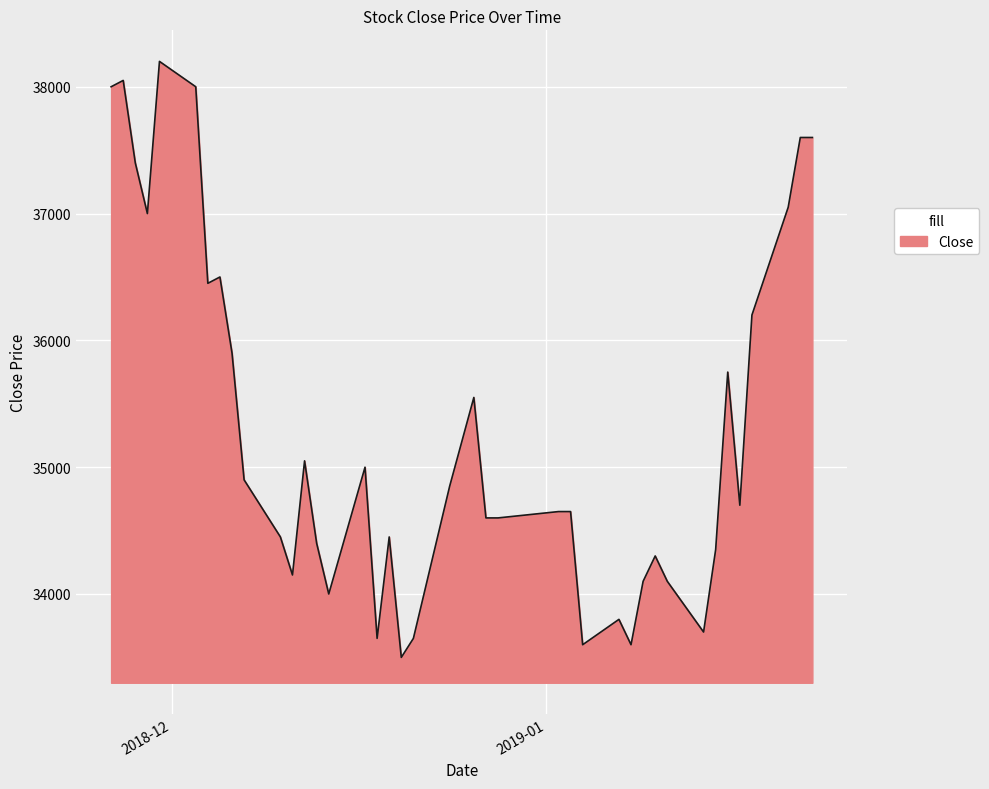

What is the difference between the maximum and minimum values?

4700